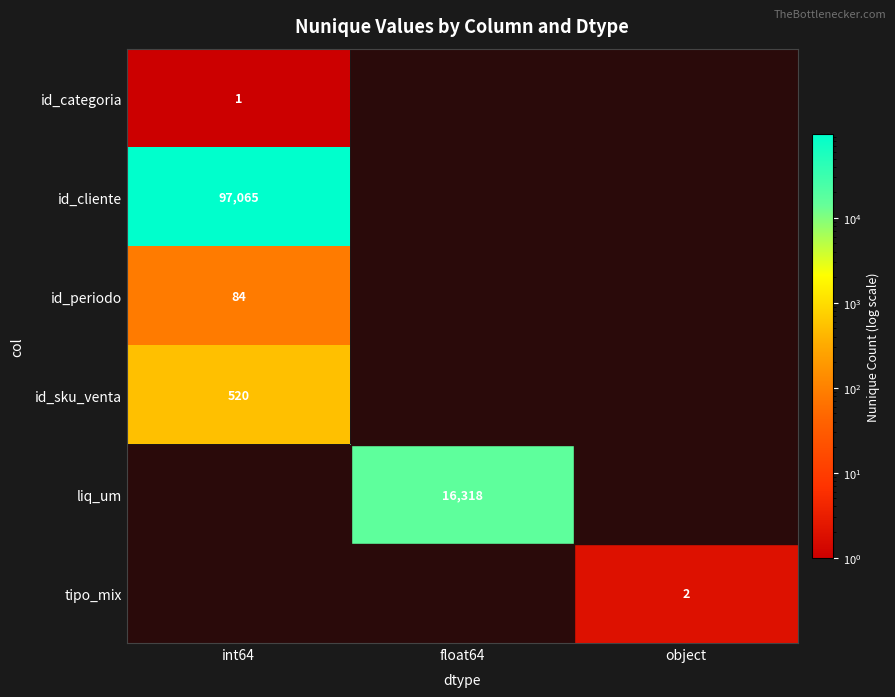

True or false: id_periodo has a value of 84 at int64.

True